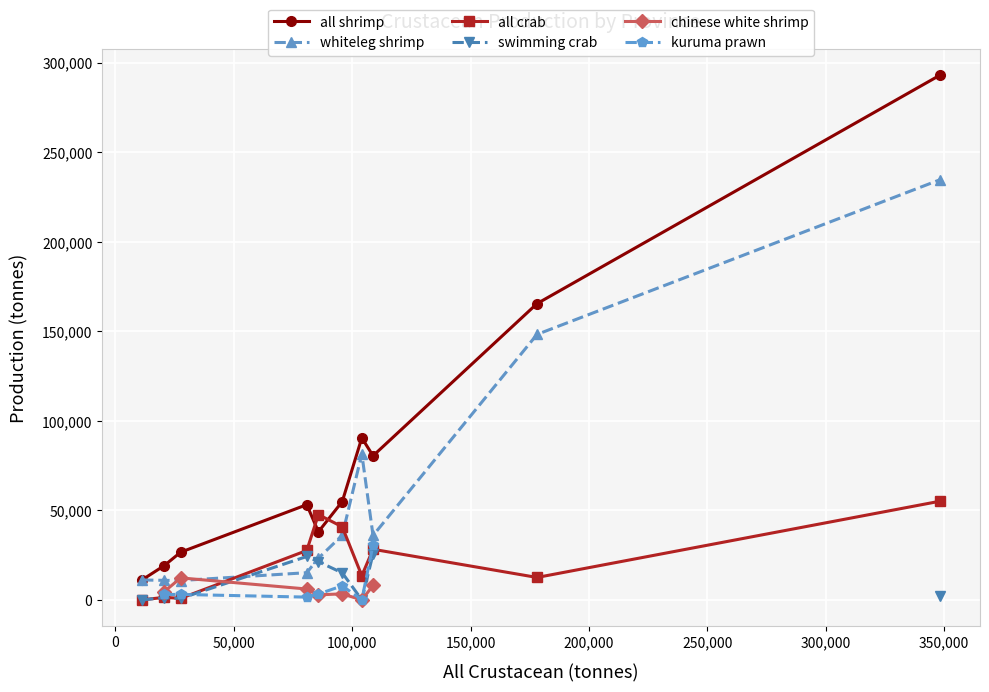

True or false: all crab and whiteleg shrimp intersect in this chart.

True